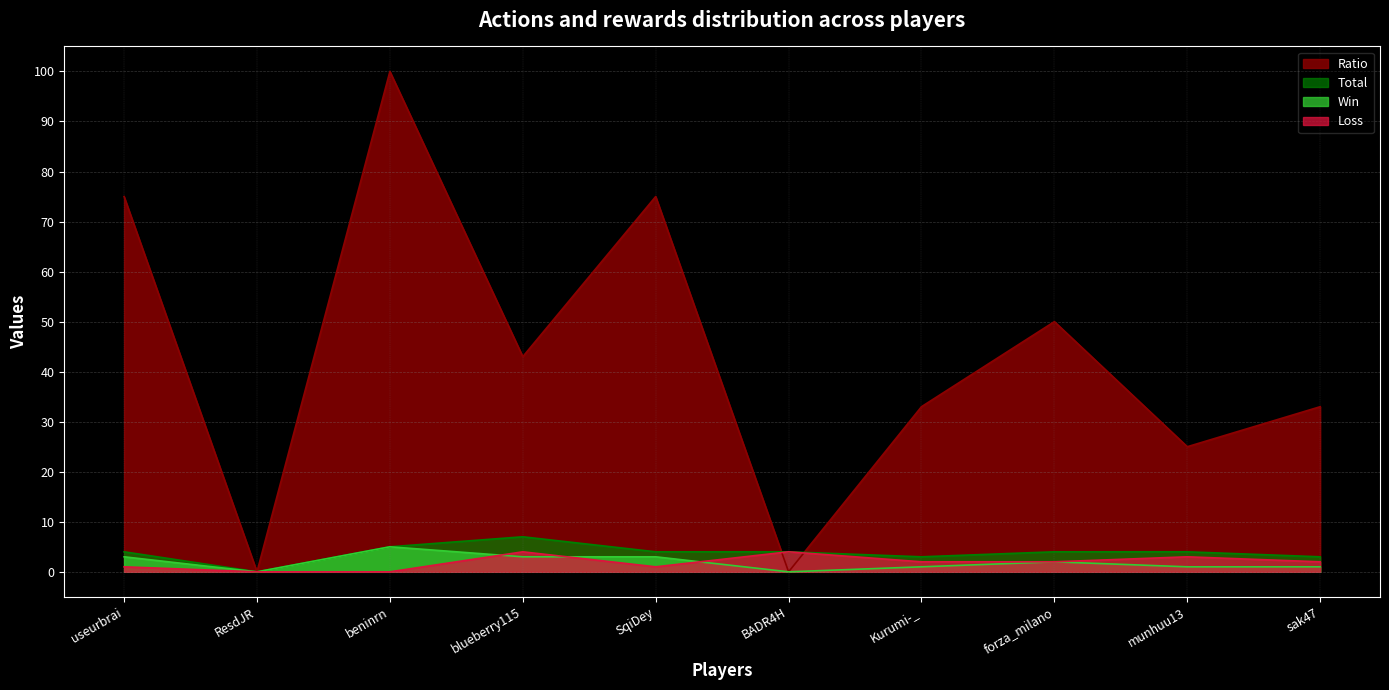

What are all the series names shown in the legend?

Ratio, Total, Win, Loss